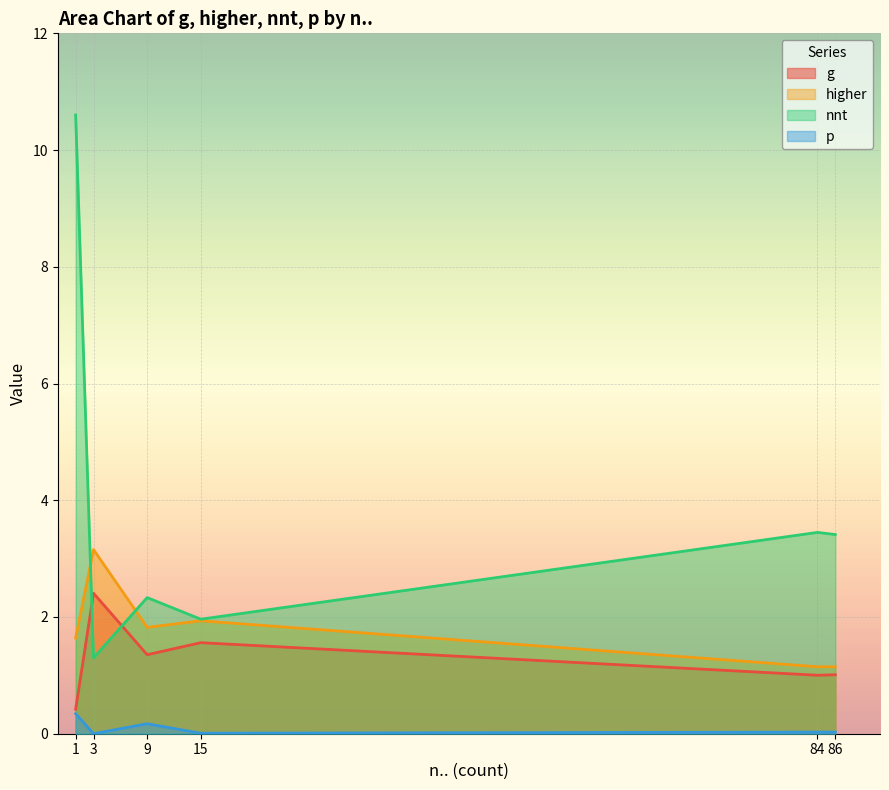

Which series ends up on top after the final intersection of higher and nnt?

nnt